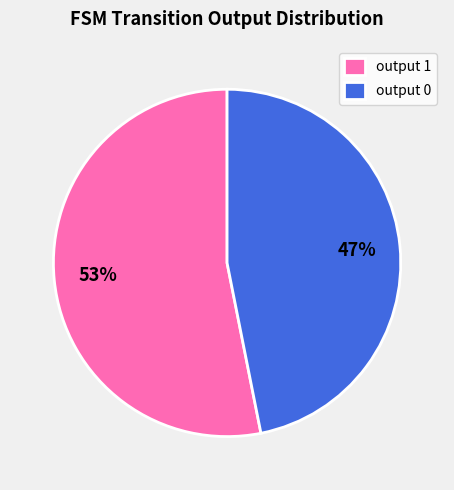

To the nearest percent, what is the combined percentage of output 0 and output 1?

100%